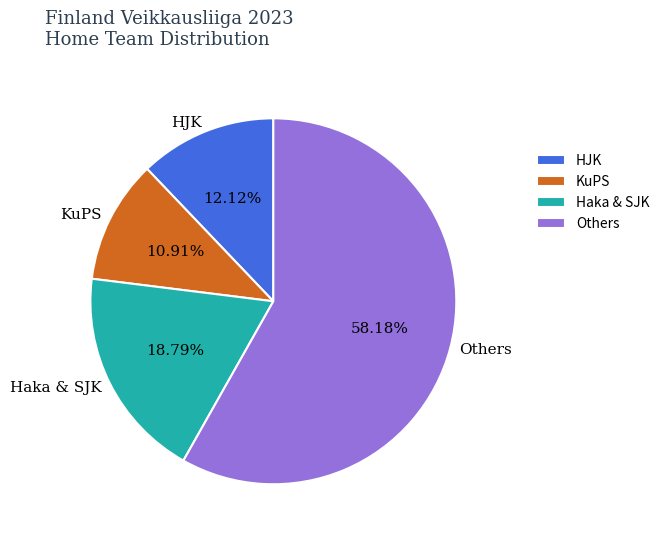

Approximately how many times larger is the value at Others compared to Haka & SJK?

3.1